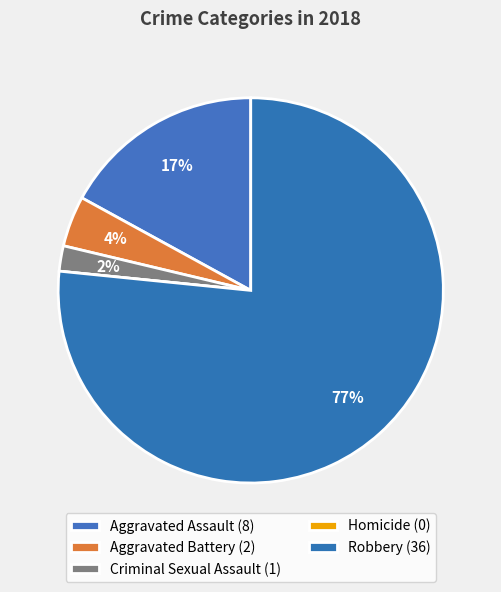

How many slices are in this pie chart?

5